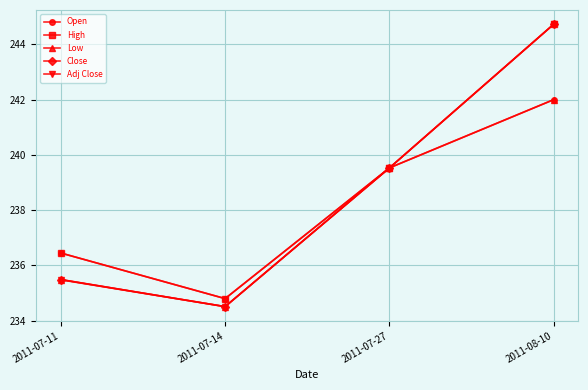

True or false: Low and Open cross at least once.

False